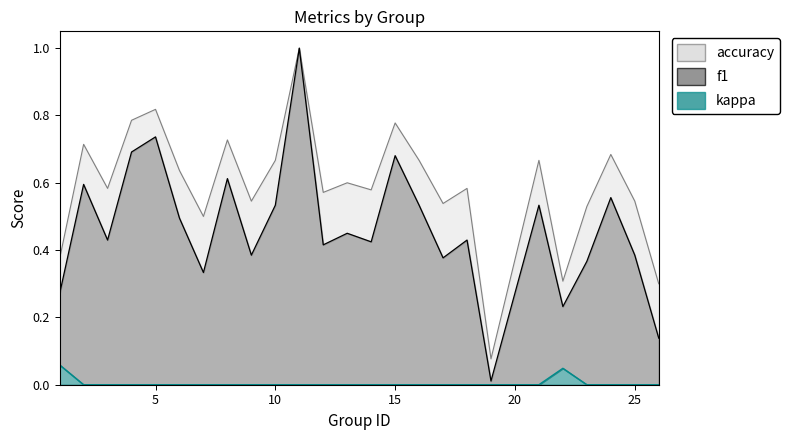

Between 13 and 15, which is larger?

15